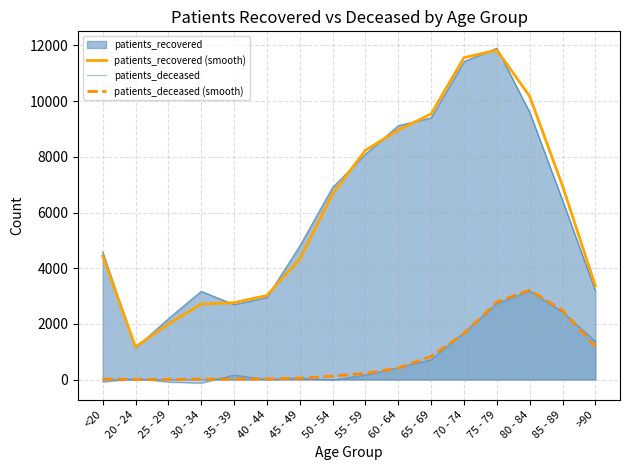

At which category is the sum across all series the highest?

75 - 79